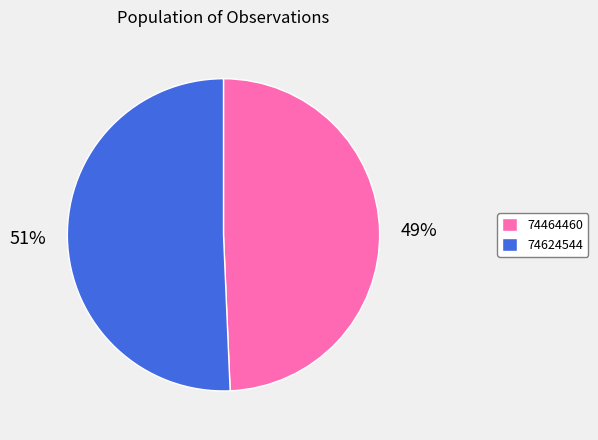

What is the majority slice?

74624544